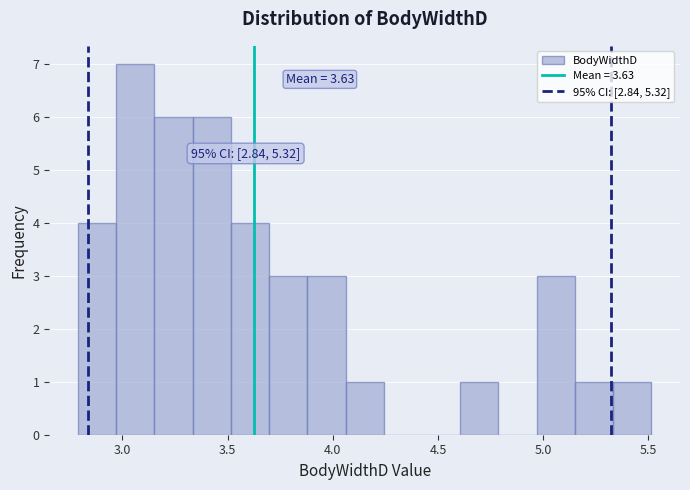

Around what value on the x-axis is the tallest bar? Give the approximate position of its centre, as read against the axis.

3.05